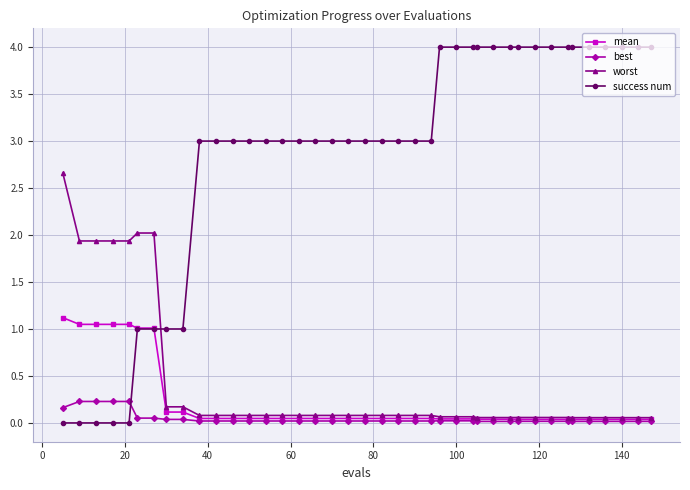

List the series in order of their peak value, lowest first.

best, mean, worst, success num